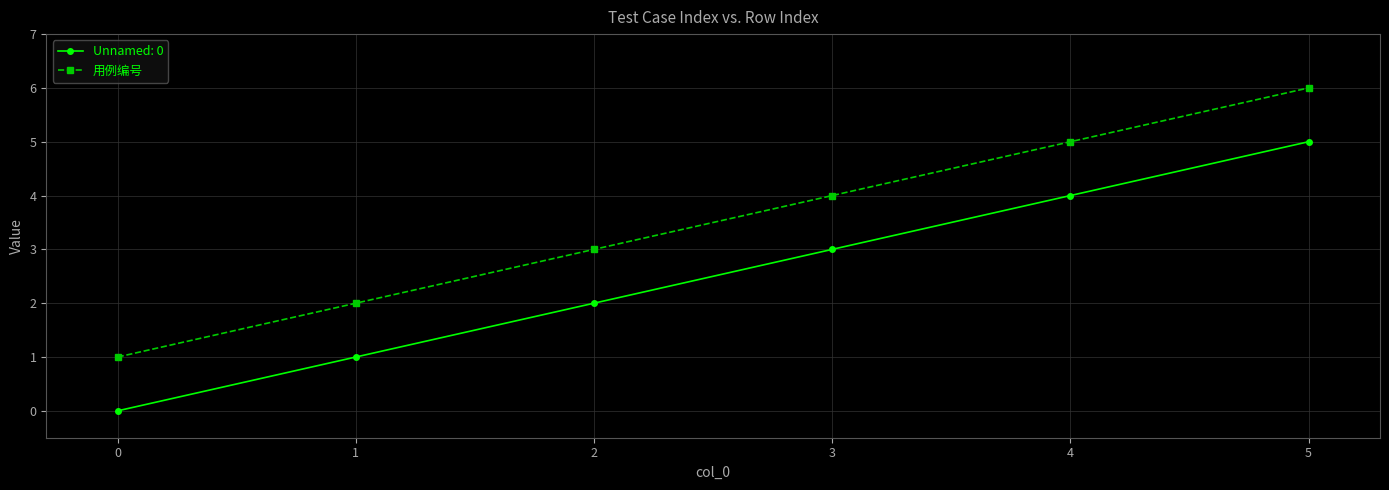

Which label corresponds to the smallest value in the chart?

0